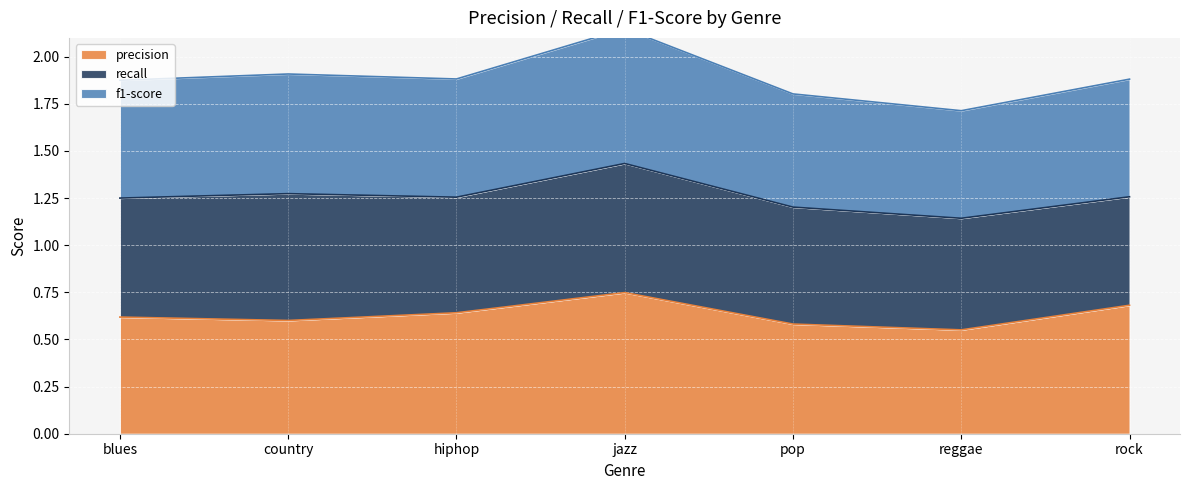

Count the f1-score values in the range 1 to 2.

6